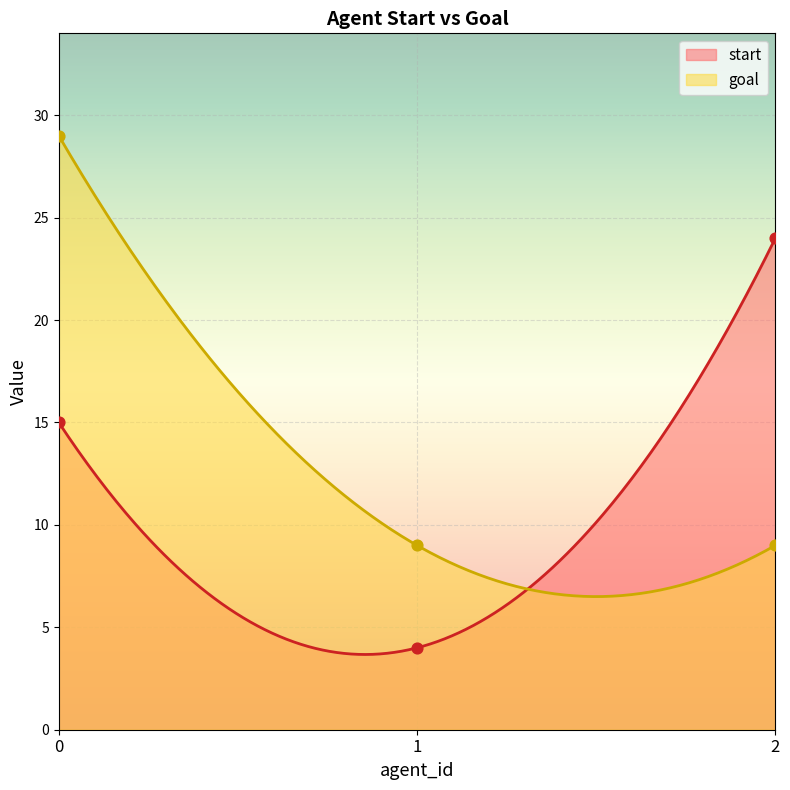

Which series has the largest total across all categories?

goal